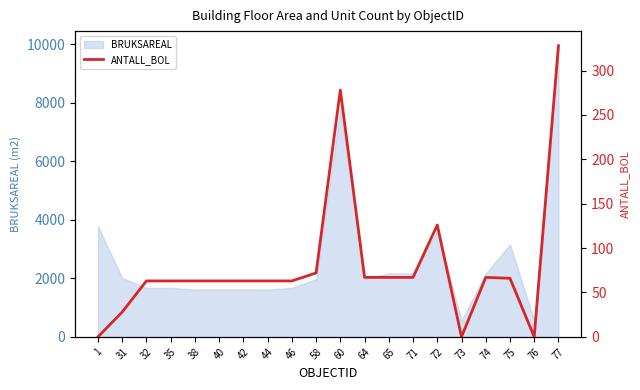

The value of BRUKSAREAL at 65 is 2164. True or false?

True